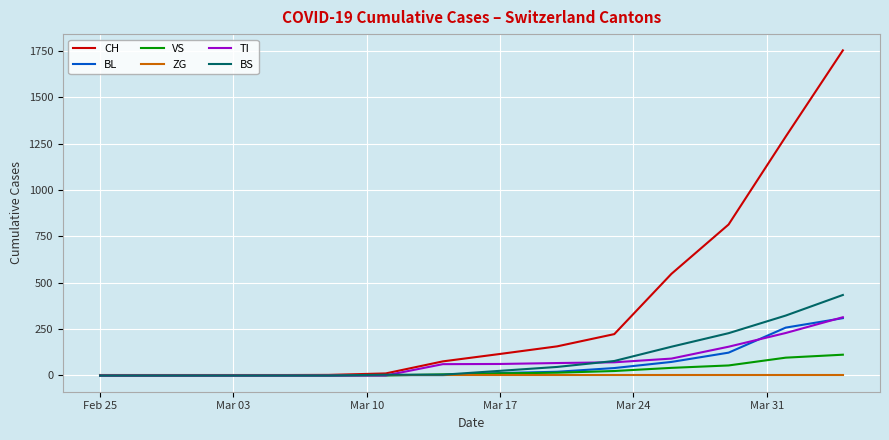

What is the average value of the BS series?

100